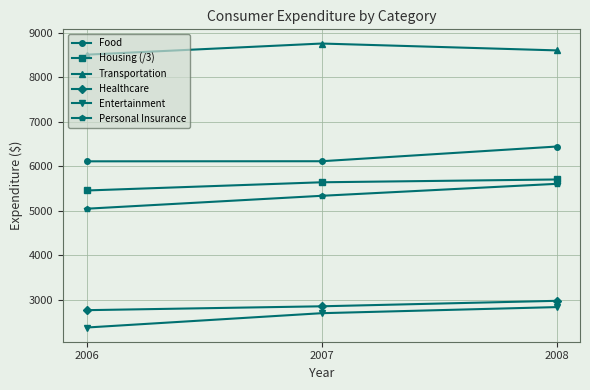

At which label is Entertainment closest to 2605?

2007